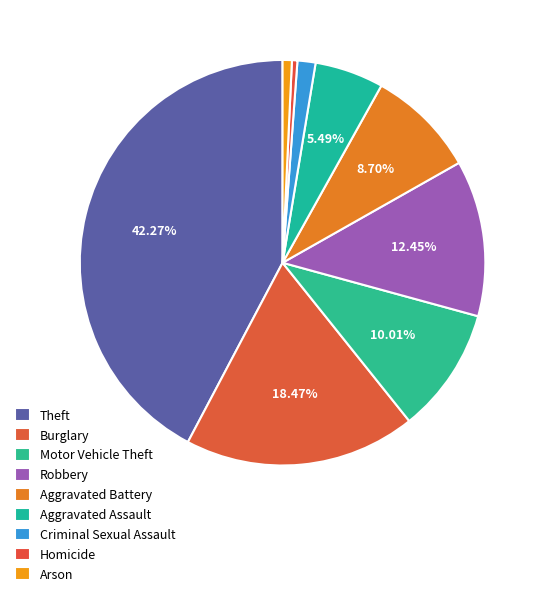

To the nearest percent, what is the difference between the Motor Vehicle Theft and Theft slice percentages?

32%